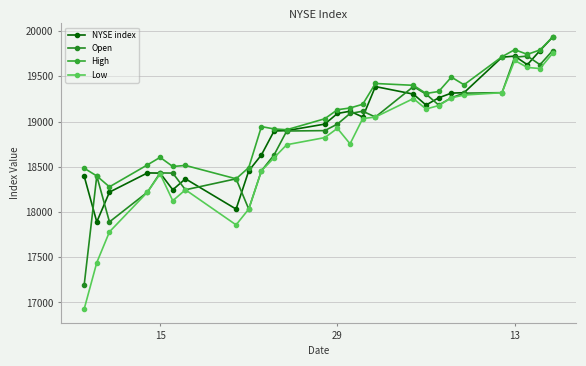

How many interior local peaks does the Open series have?

6